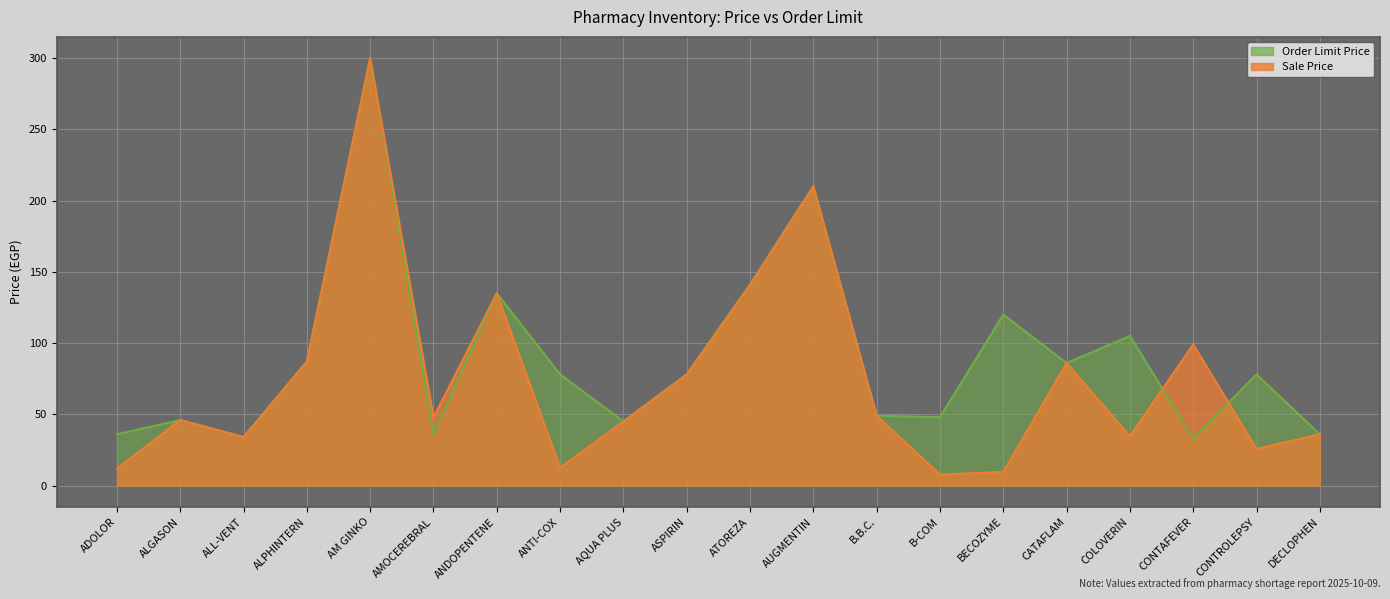

What is the label of the 12th point from the left?

AUGMENTIN